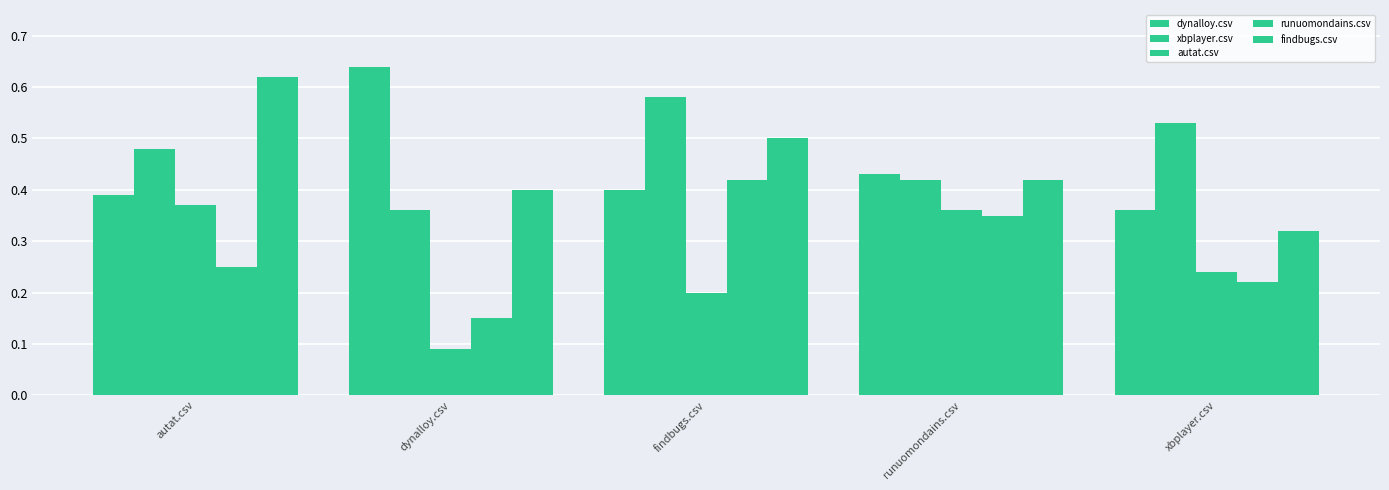

What is the label of the 2nd bar from the left?

dynalloy.csv